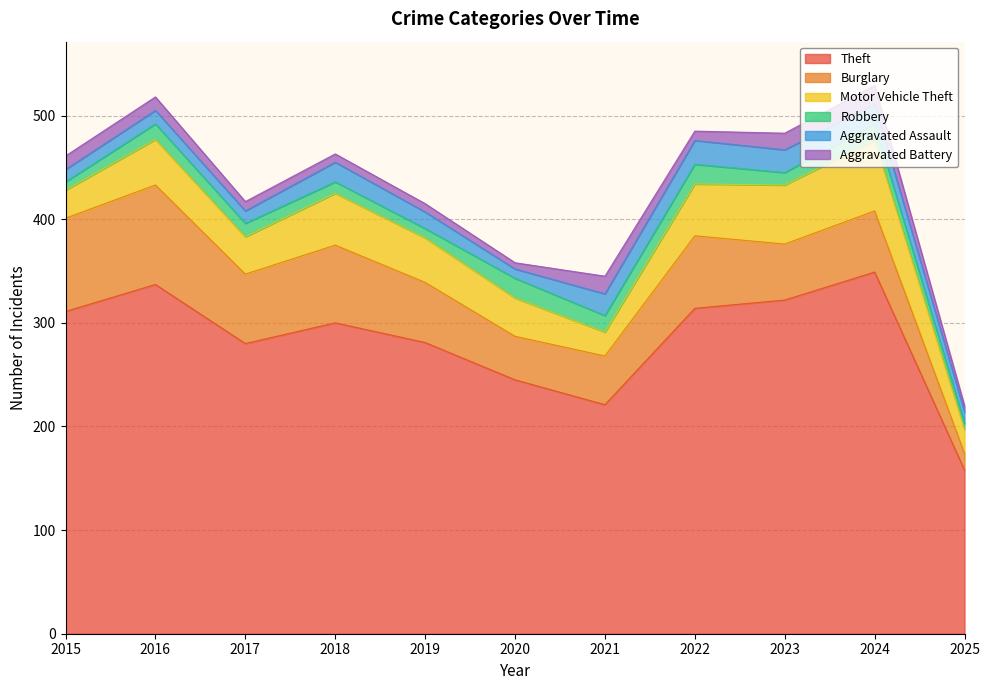

Is the value of Robbery at 2017 greater than the value of Aggravated Assault at 2017?

Yes